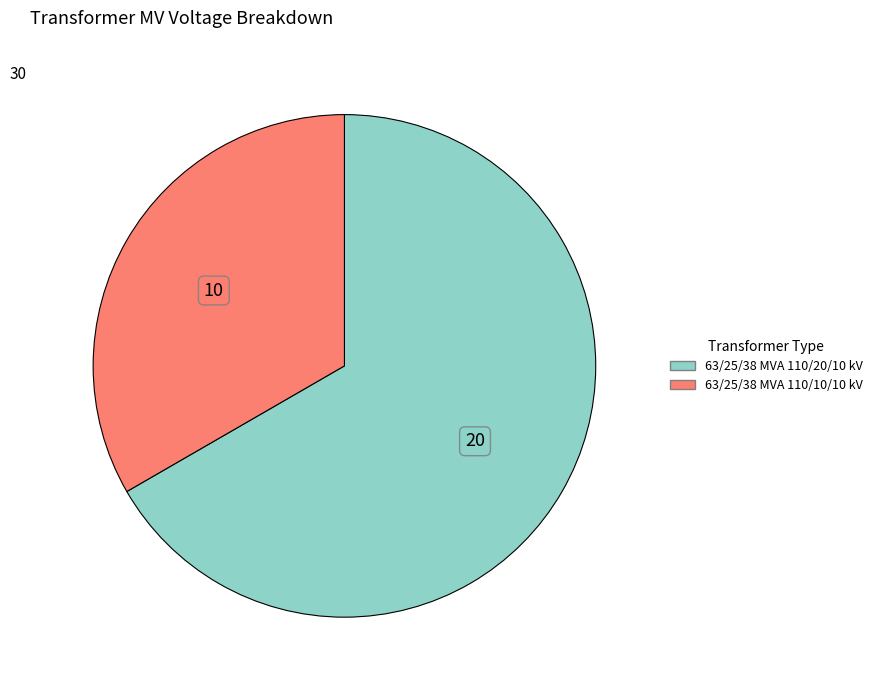

Which category has the smallest portion of the pie?

63/25/38 MVA 110/10/10 kV